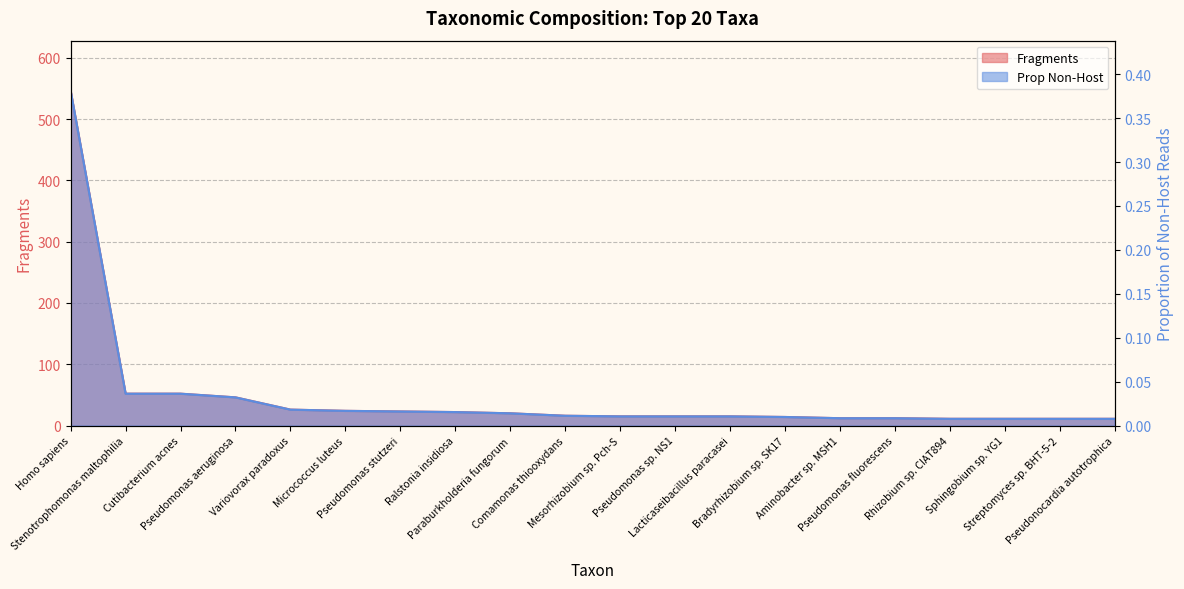

True or false: Fragments has more than 2 interior local peaks.

False